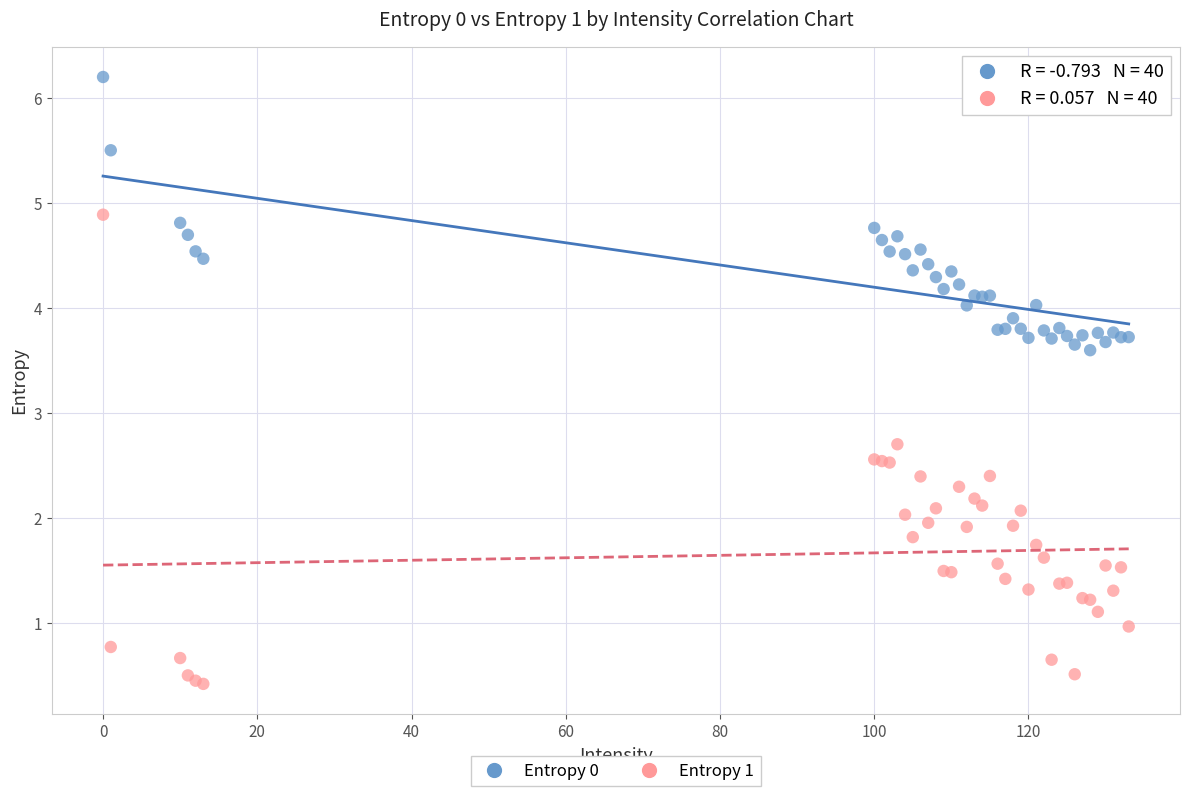

What are all the series names shown in the legend?

Entropy 0, Entropy 1